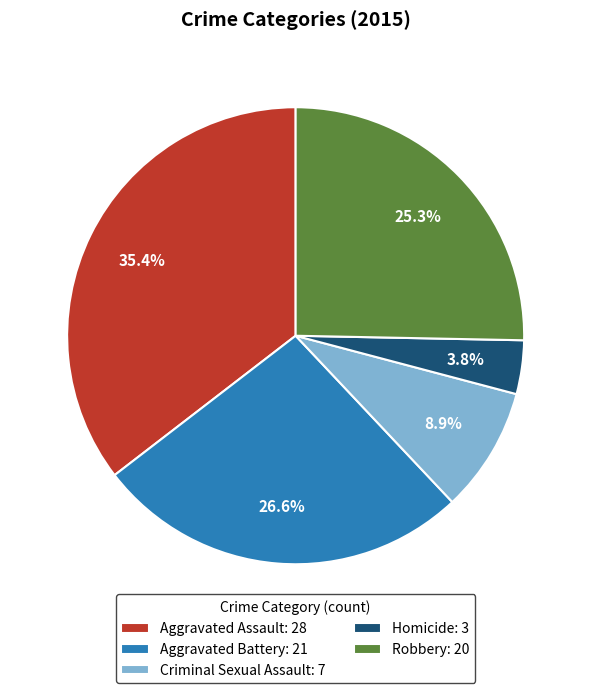

To the nearest percent, what is the average slice percentage?

20%